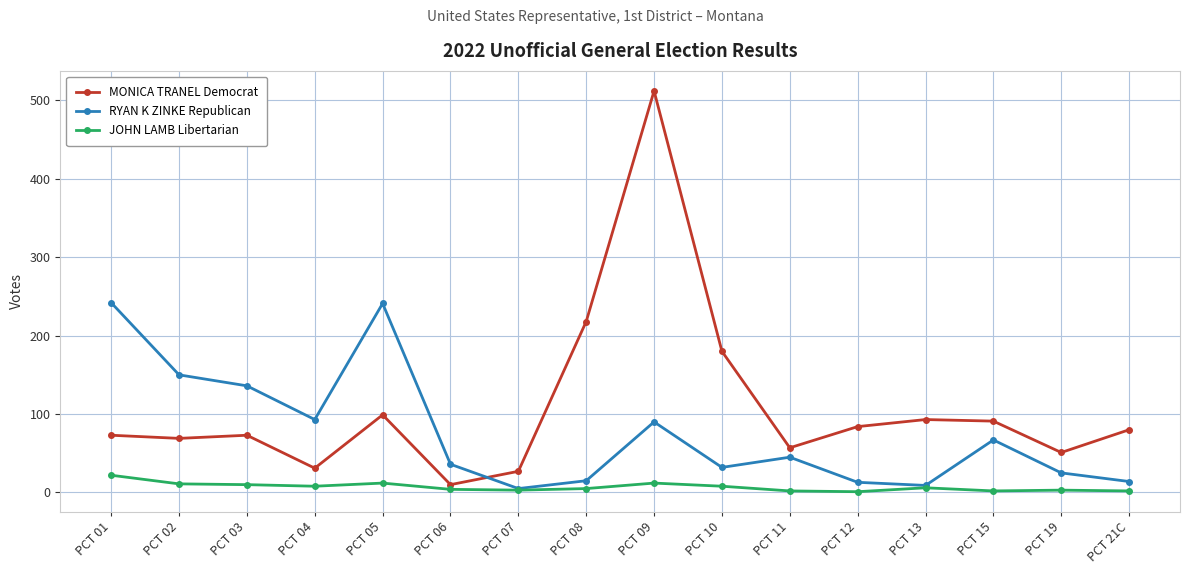

The RYAN K ZINKE Republican series shows 43 at PCT 19. True or false?

False